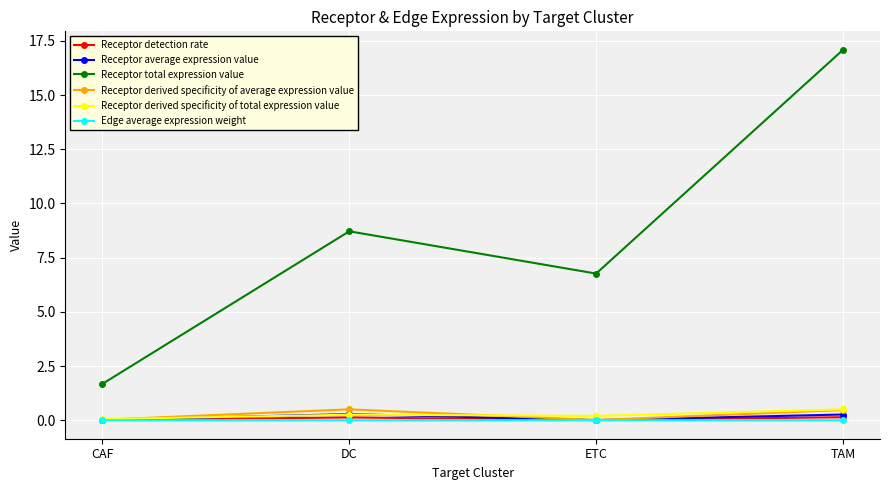

At which label does Receptor derived specificity of total expression value reach its peak?

TAM